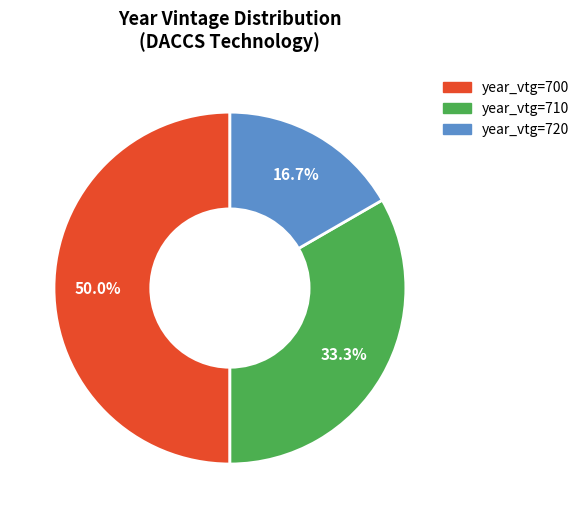

To the nearest percent, what is the average slice percentage?

33%